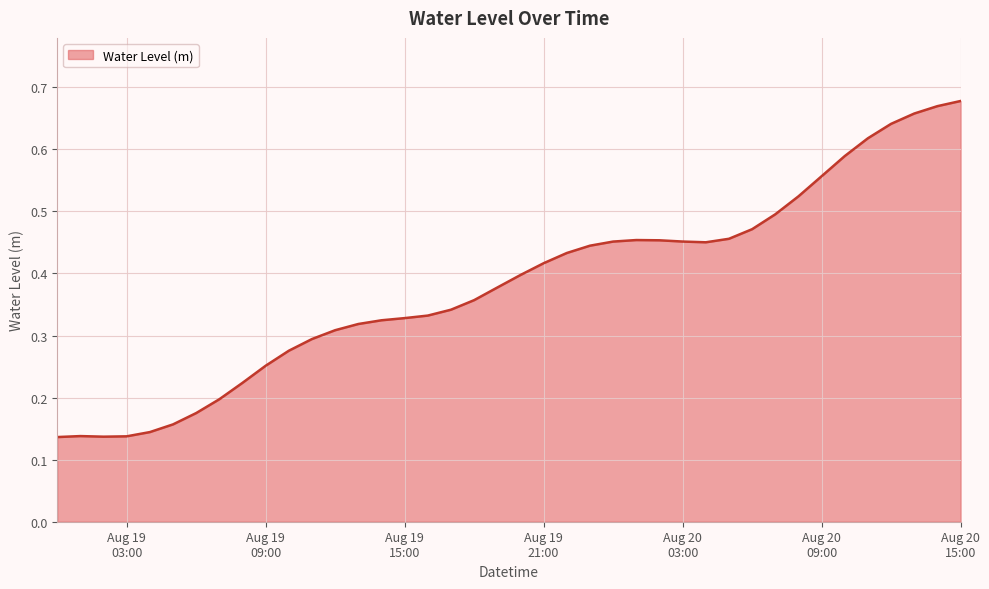

How many lines are shown in the chart?

1